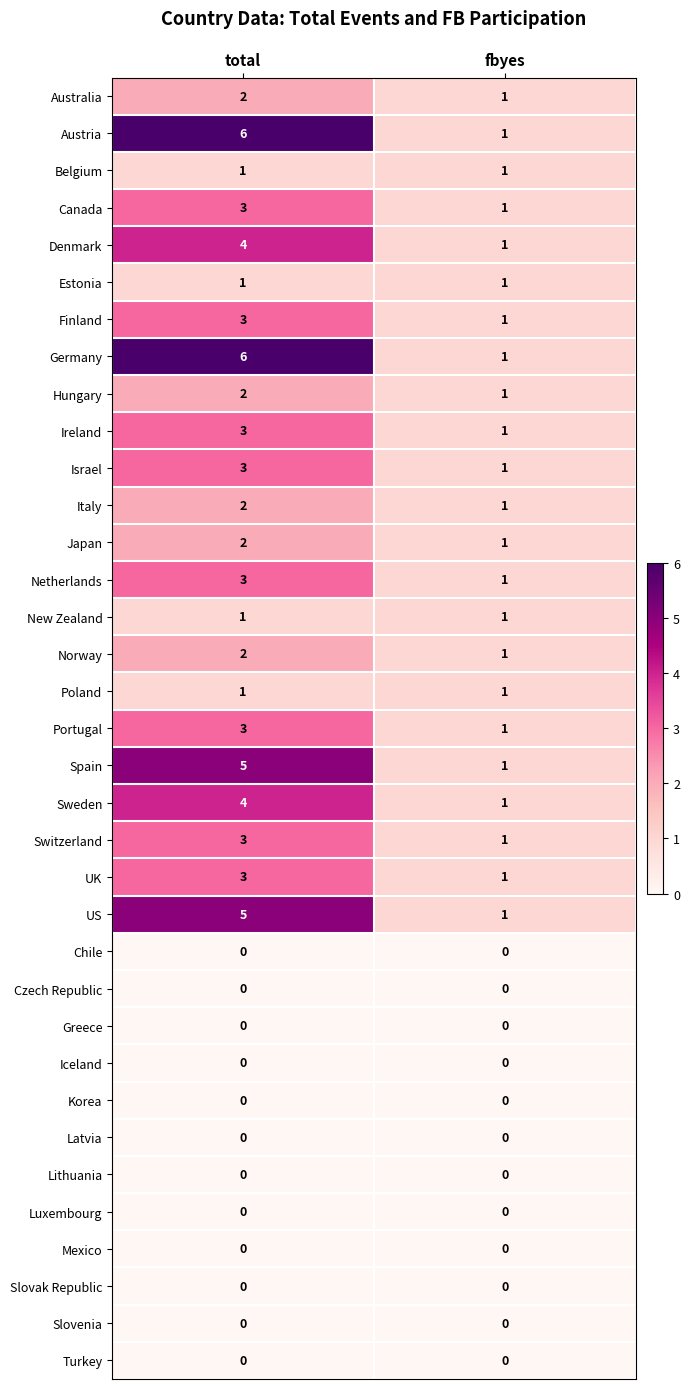

At which label does Israel reach its minimum?

fbyes